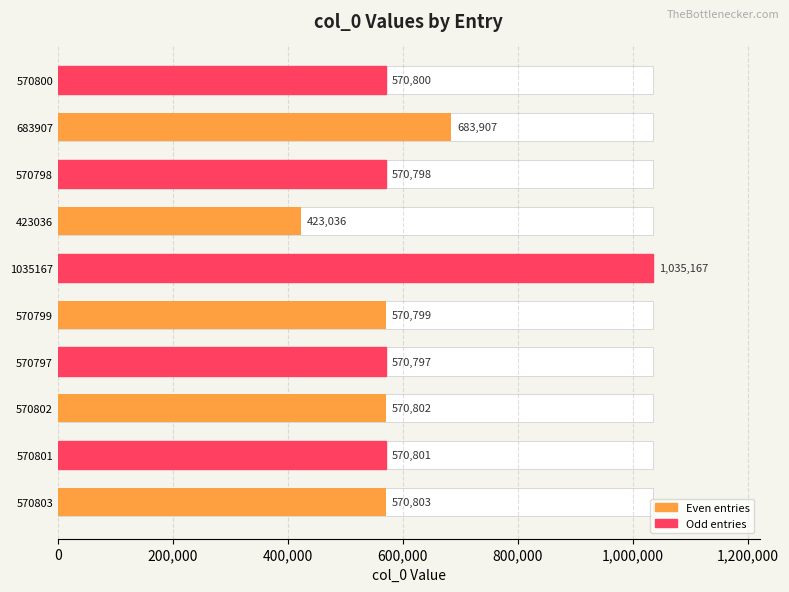

The chart shows a value of 163803 at 570800. True or false?

False